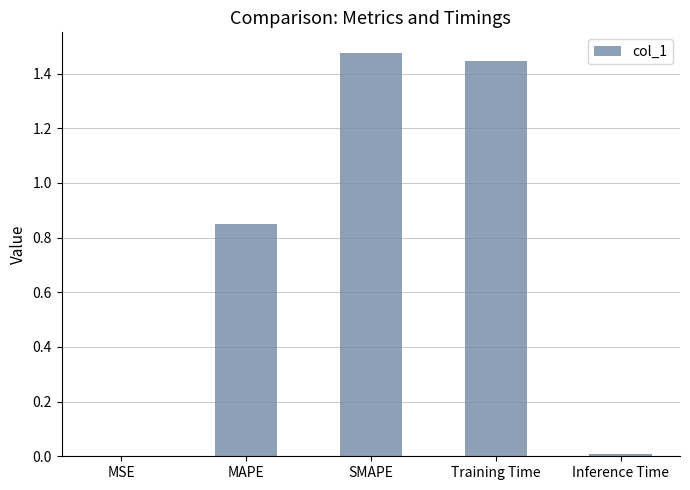

The chart shows a value of 0.6 at Training Time. True or false?

False